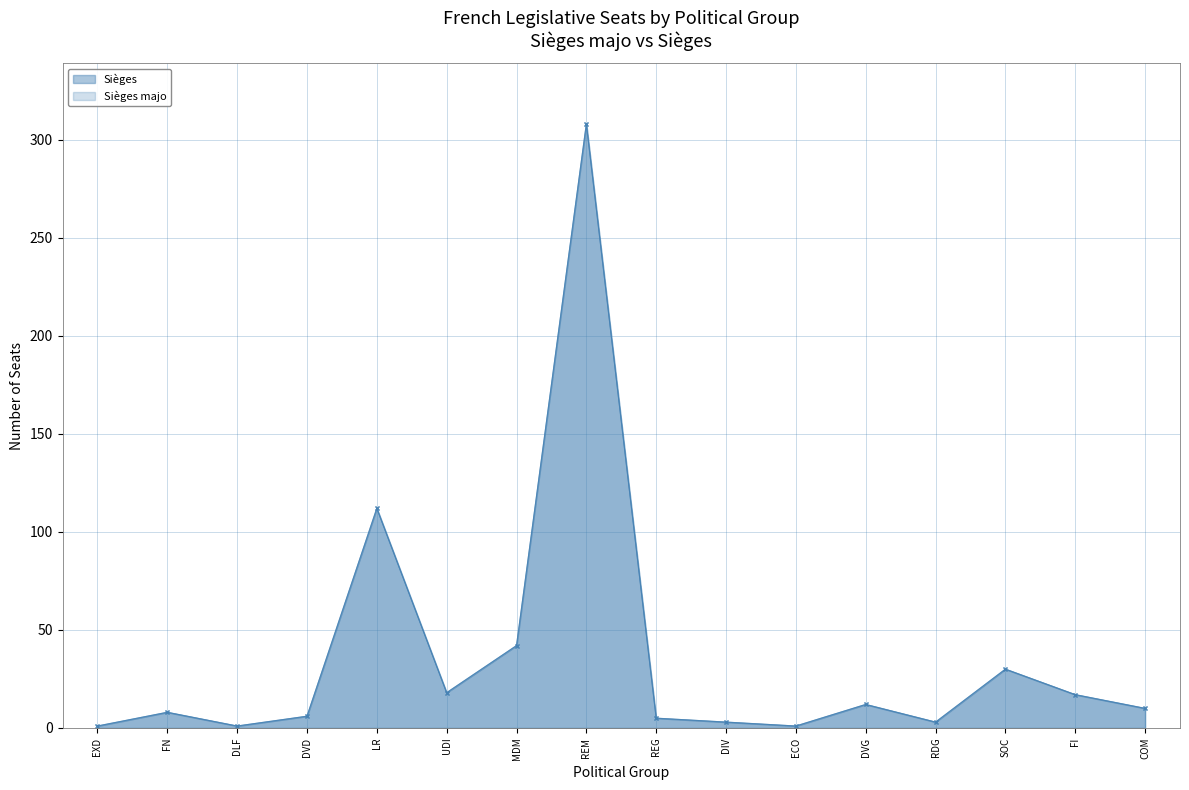

What is the value of the Sièges majo point at the 9th from the left?

5